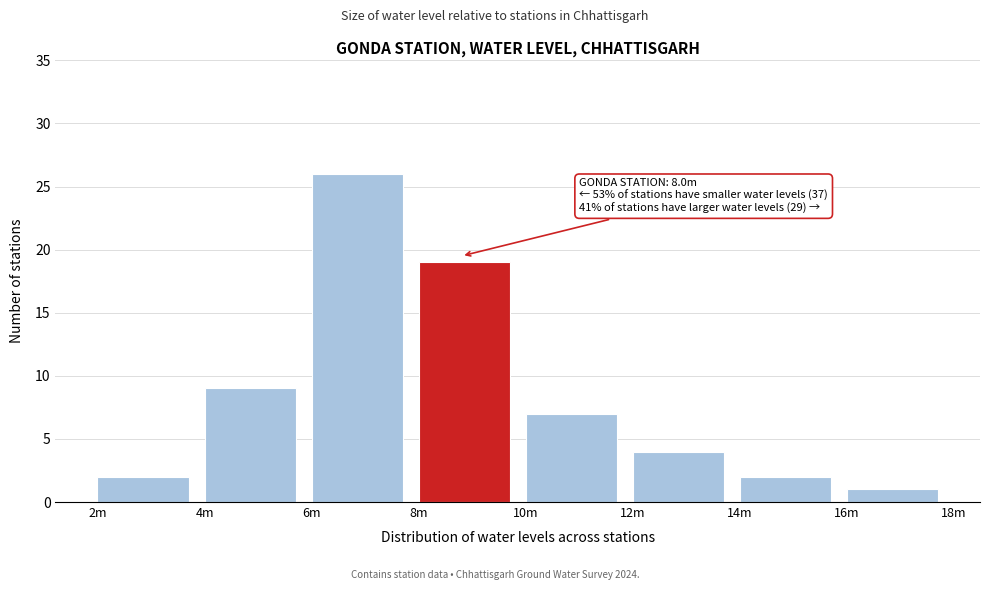

Reading right to left, list all the values displayed in this chart.

16m=1	14m=2	12m=4	10m=7	8m=19	6m=26	4m=9	2m=2